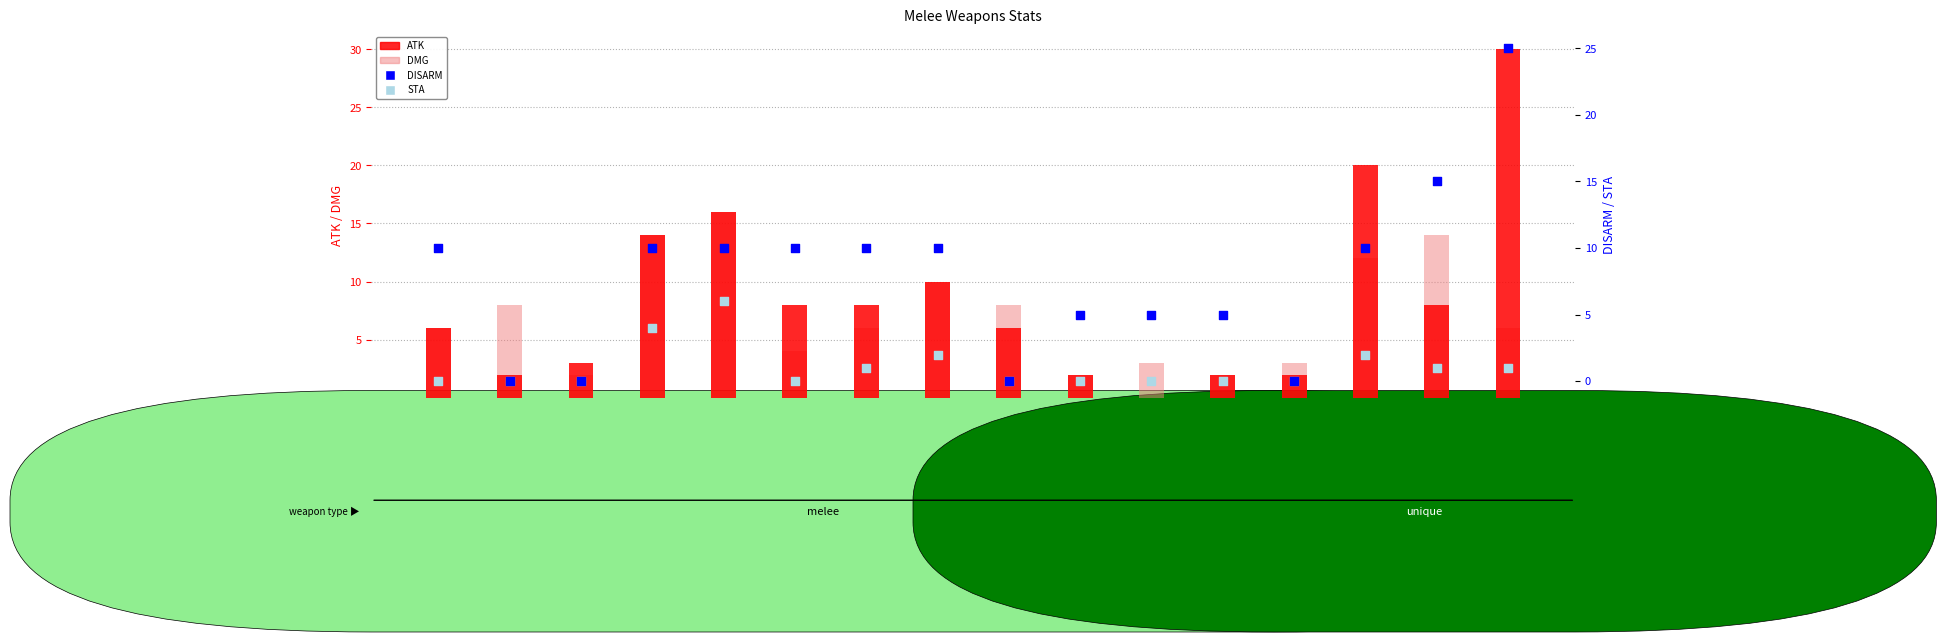

What are all the series names shown in the legend?

ATK, DMG, DISARM, STA